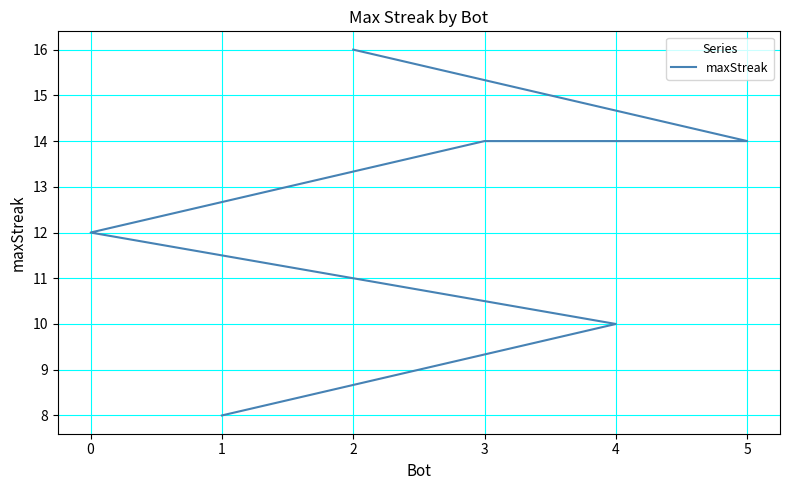

True or false: the data has more than 1 interior local peaks.

False